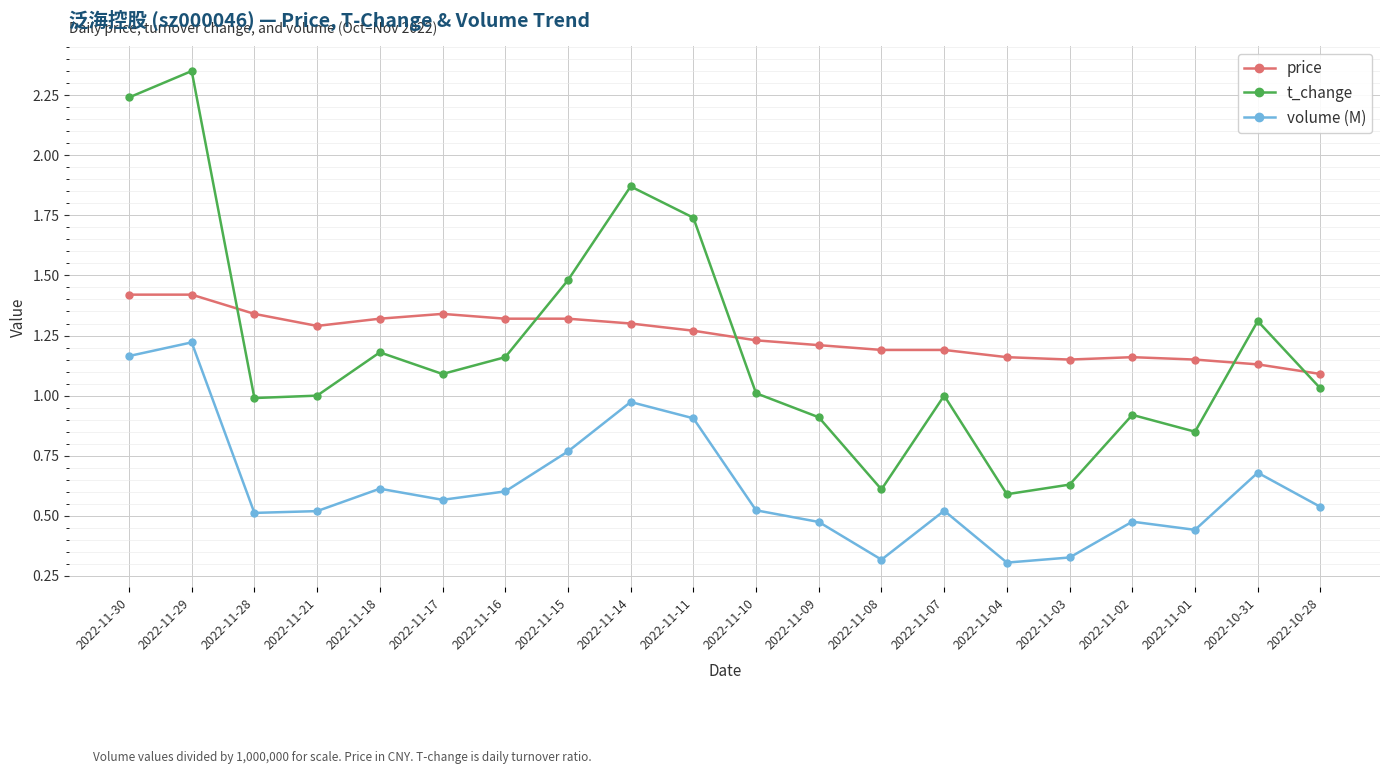

What is the difference between the maximum and minimum values in the t_change series?

1.8